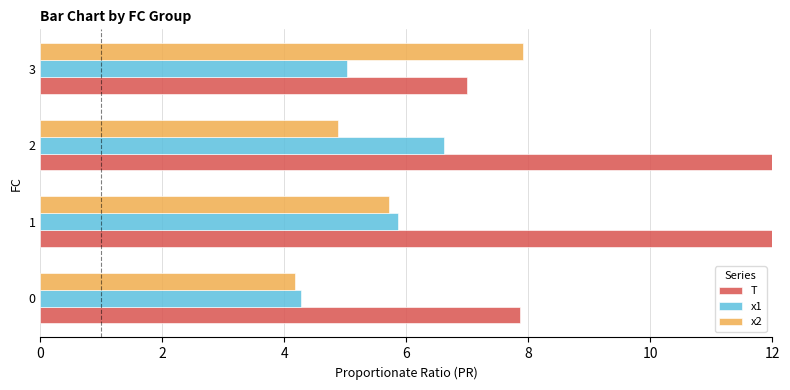

Reading right to left, what are all the values shown in this chart?

T: 7.0	14.5	13.1	7.9
x1: 5.0	6.6	5.9	4.3
x2: 7.9	4.9	5.7	4.2